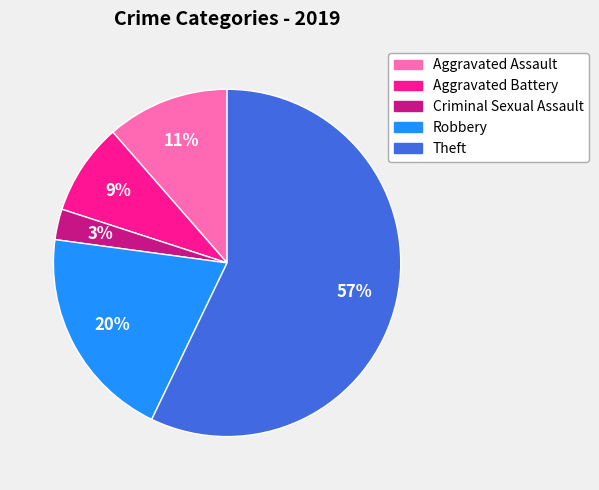

Does Theft represent more than half of the total?

Yes